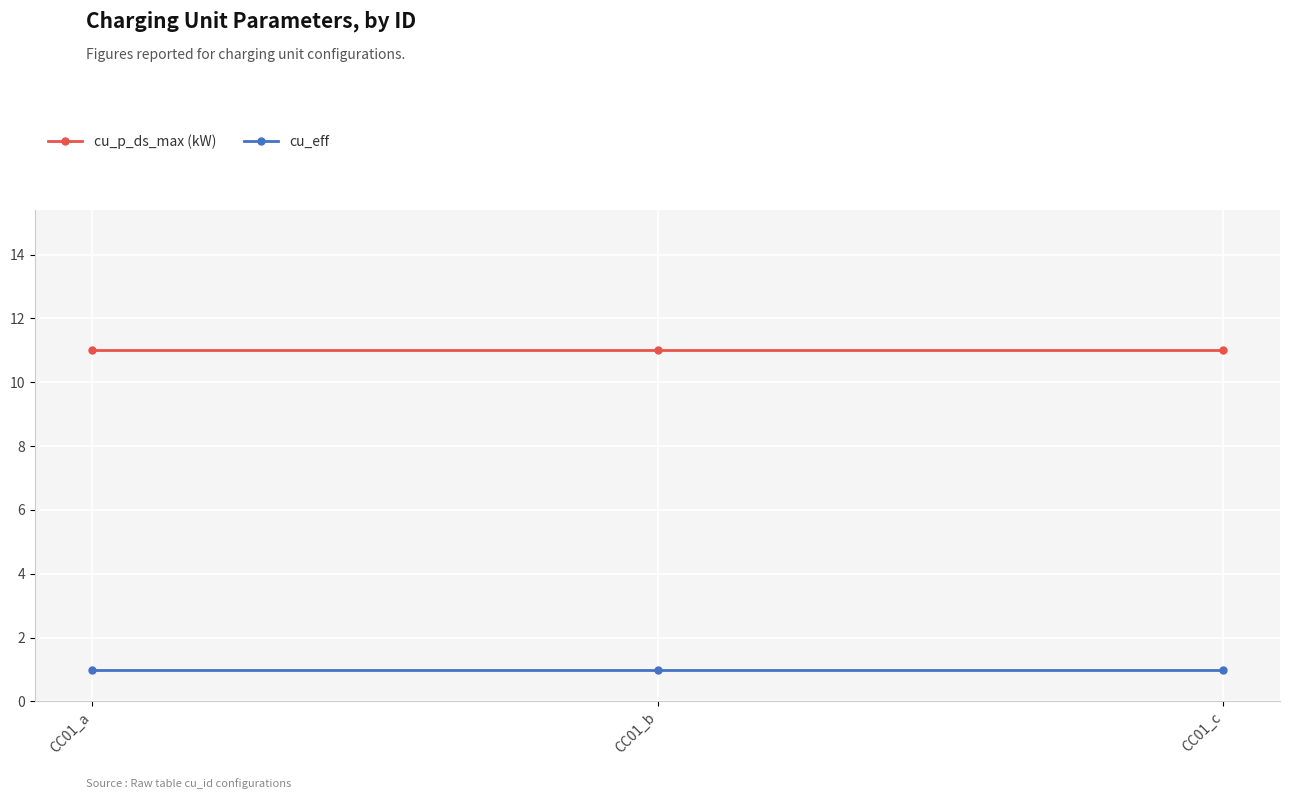

Rank the series by their maximum value, from highest to lowest.

cu_p_ds_max (kW), cu_eff